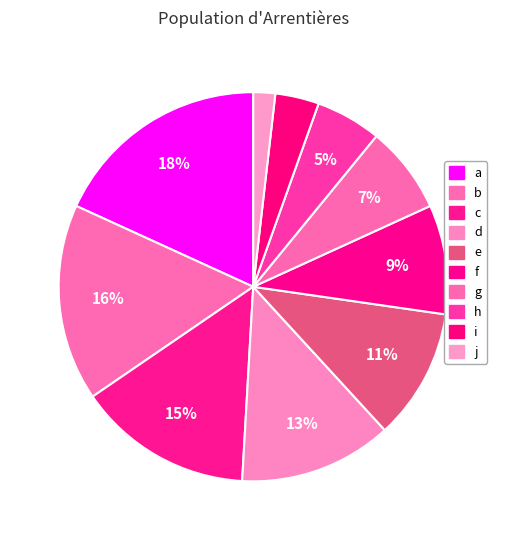

How many slices are in this pie chart?

10